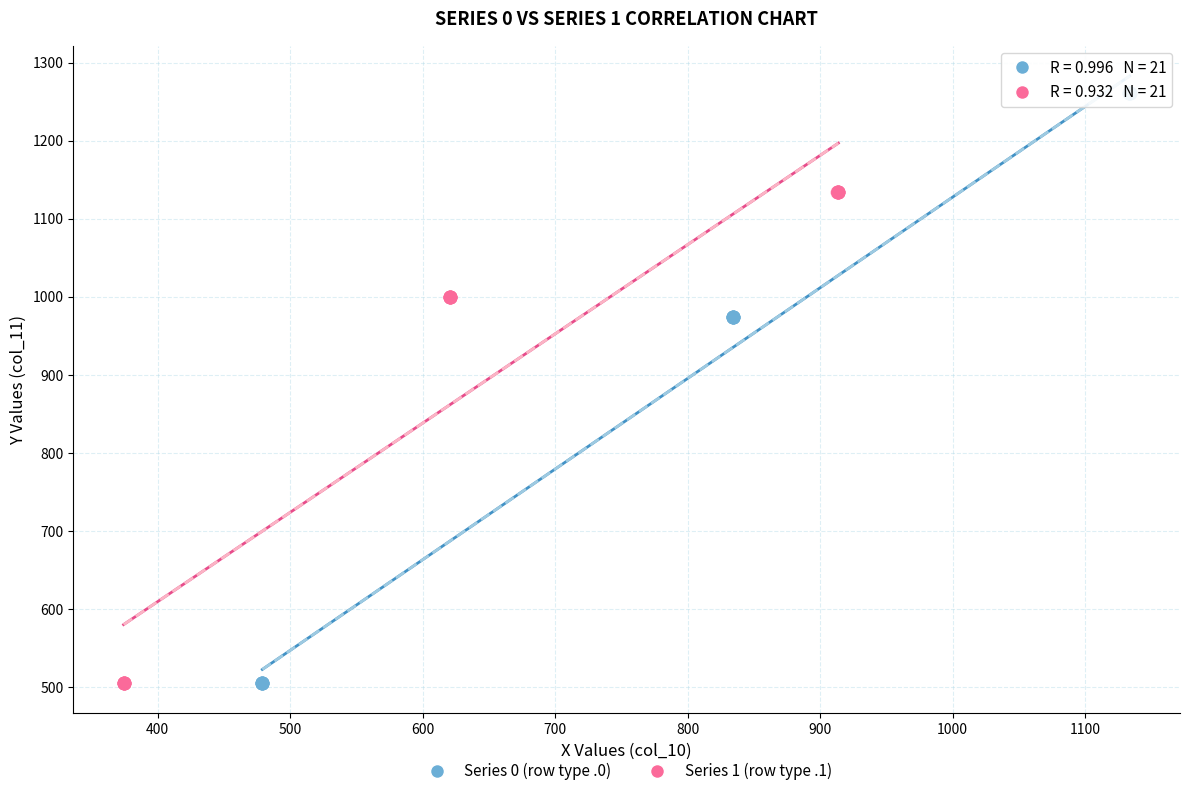

Which series contains the highest Y value?

Series 0 (row type .0)